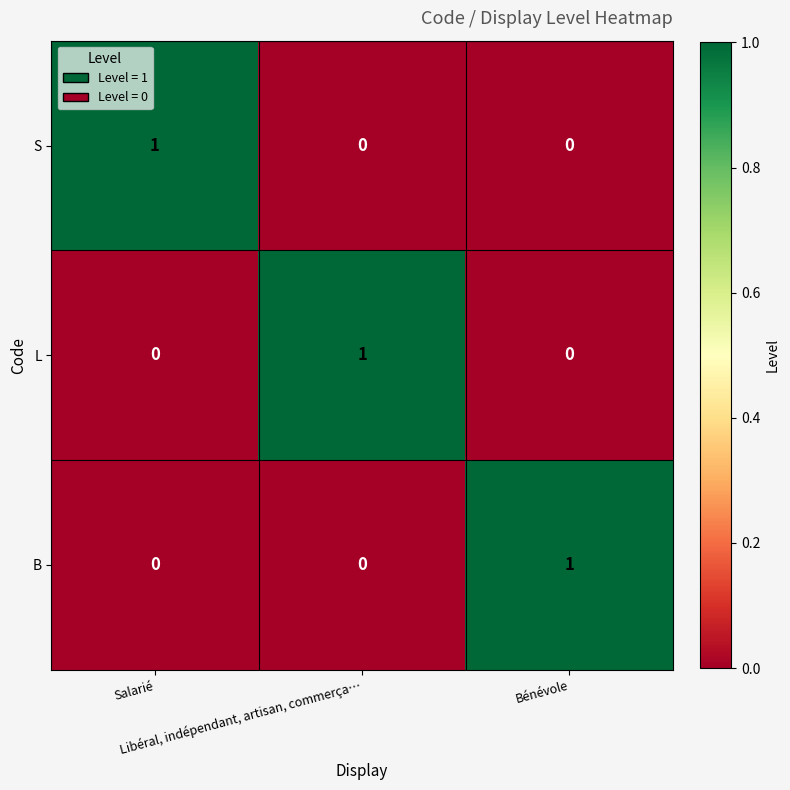

At how many categories does at least one series exceed 0?

3